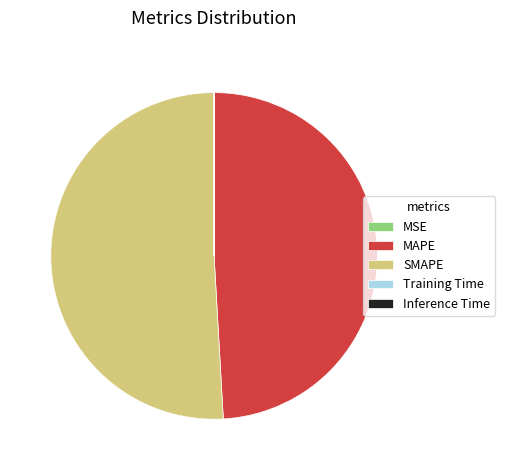

Which category accounts for the majority?

SMAPE